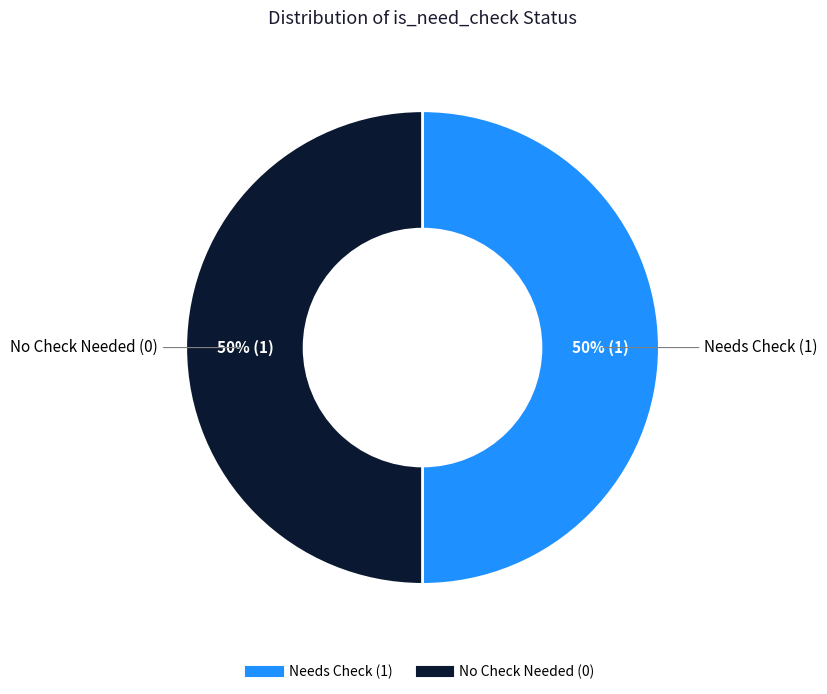

To the nearest percent, what is the average slice percentage?

50%